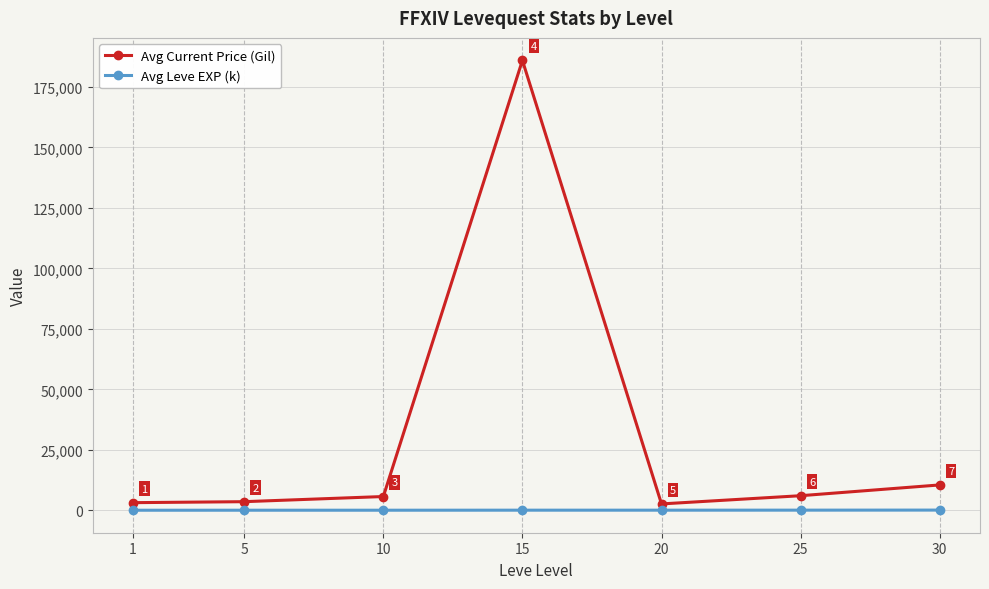

What is the difference between the maximum and second lowest values in the Avg Leve EXP (k) series?

53